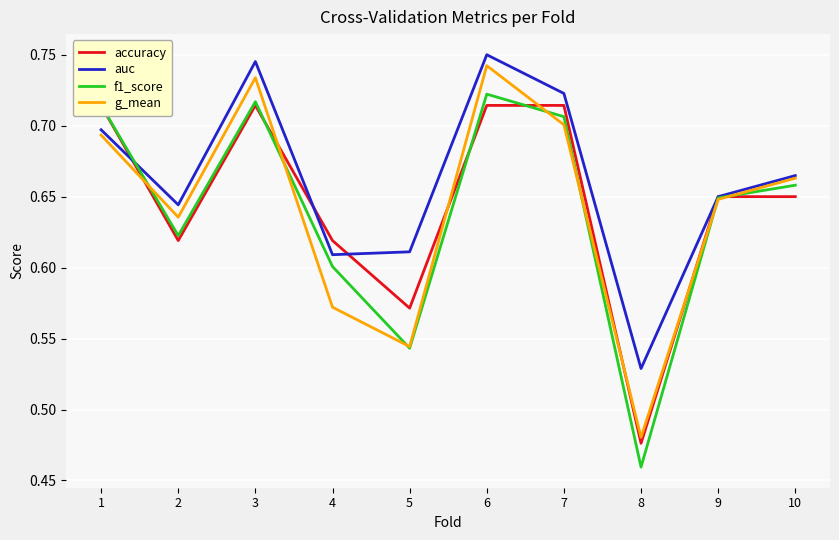

How many intersections are there between auc and f1_score?

1